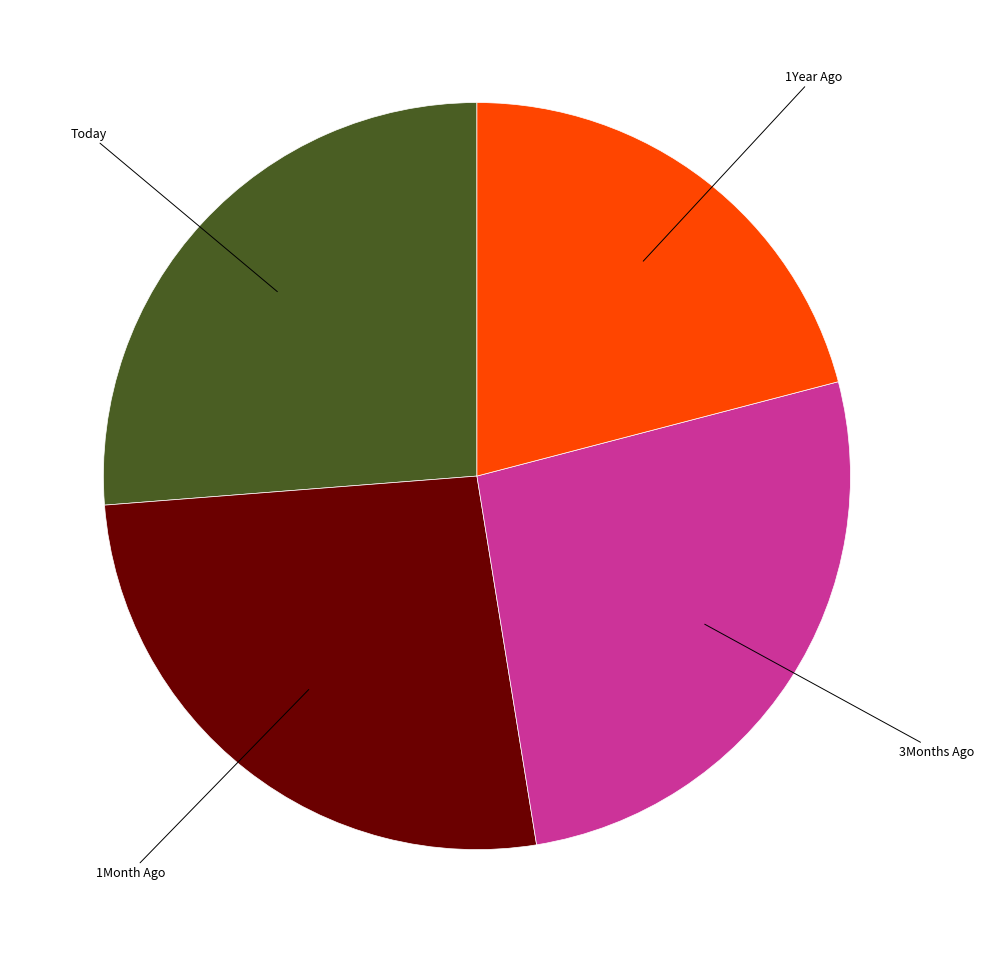

How many slices are in this pie chart?

4